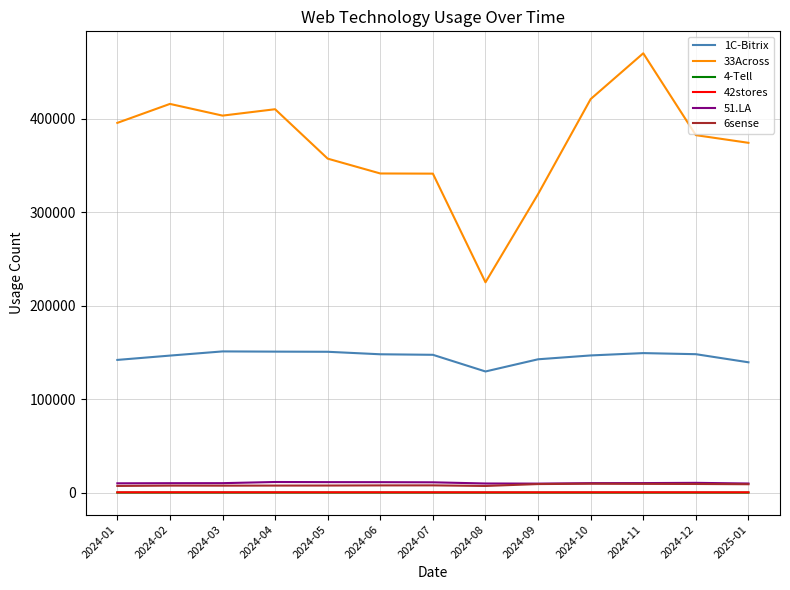

Which series has the largest total across all categories?

33Across